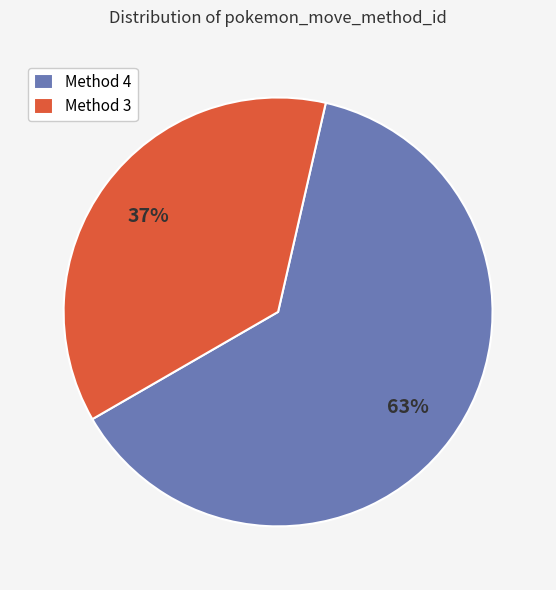

Which category has the smallest portion of the pie?

Method 3